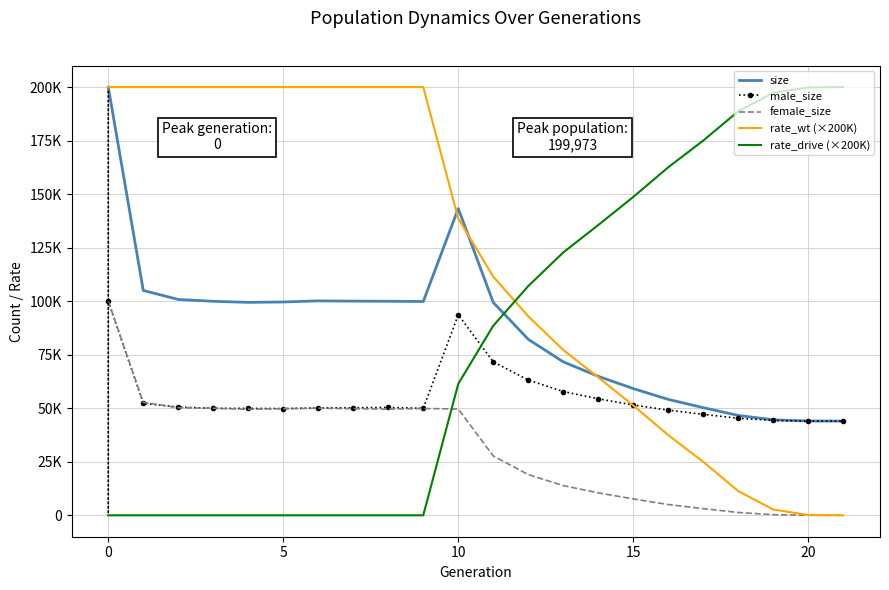

What are all the series names shown in the legend?

size, male_size, female_size, rate_wt (×200K), rate_drive (×200K)